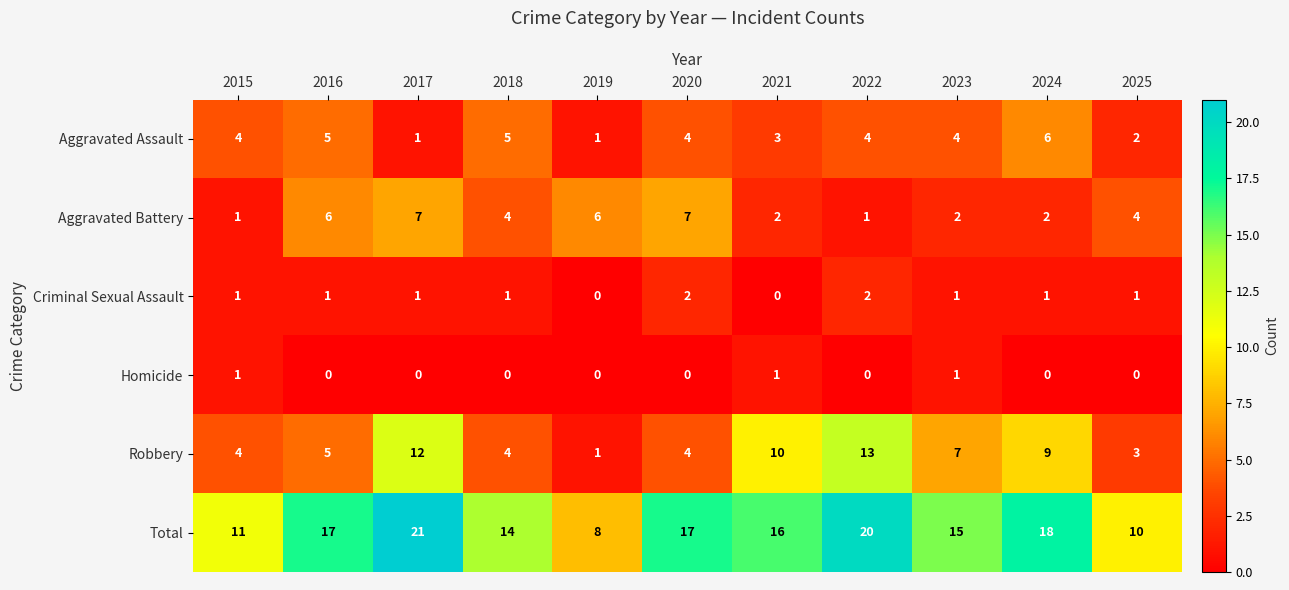

Is the value of Robbery at 2019 greater than the value of Aggravated Battery at 2023?

No